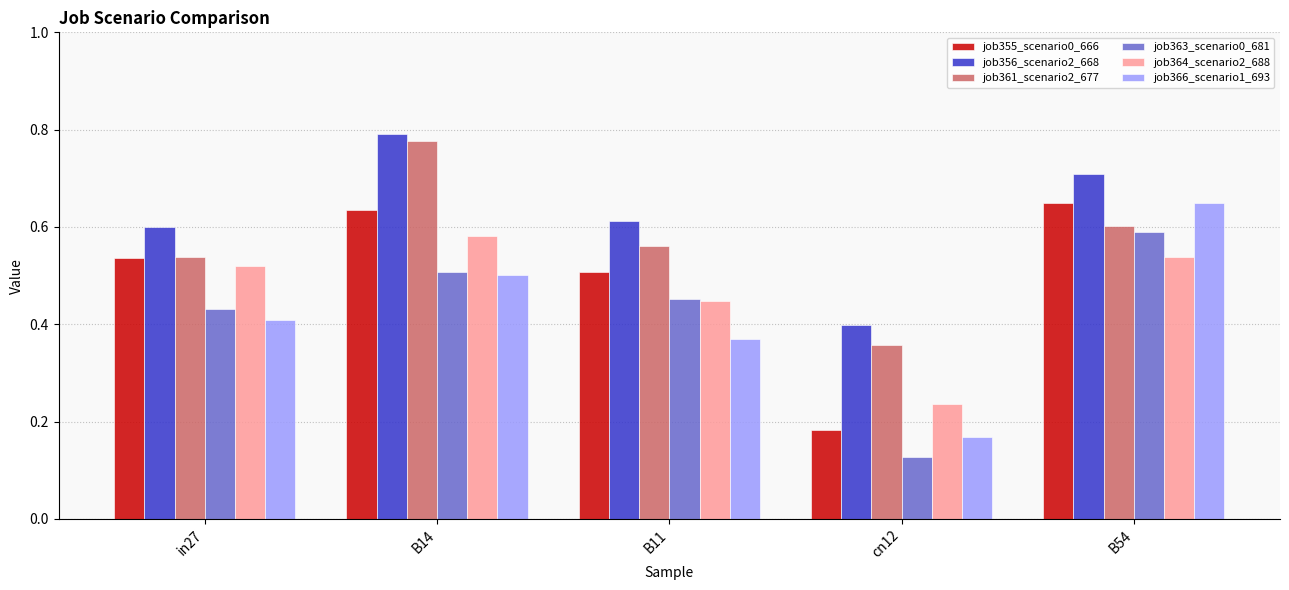

Which series changed the most between in27 and B14?

job361_scenario2_677